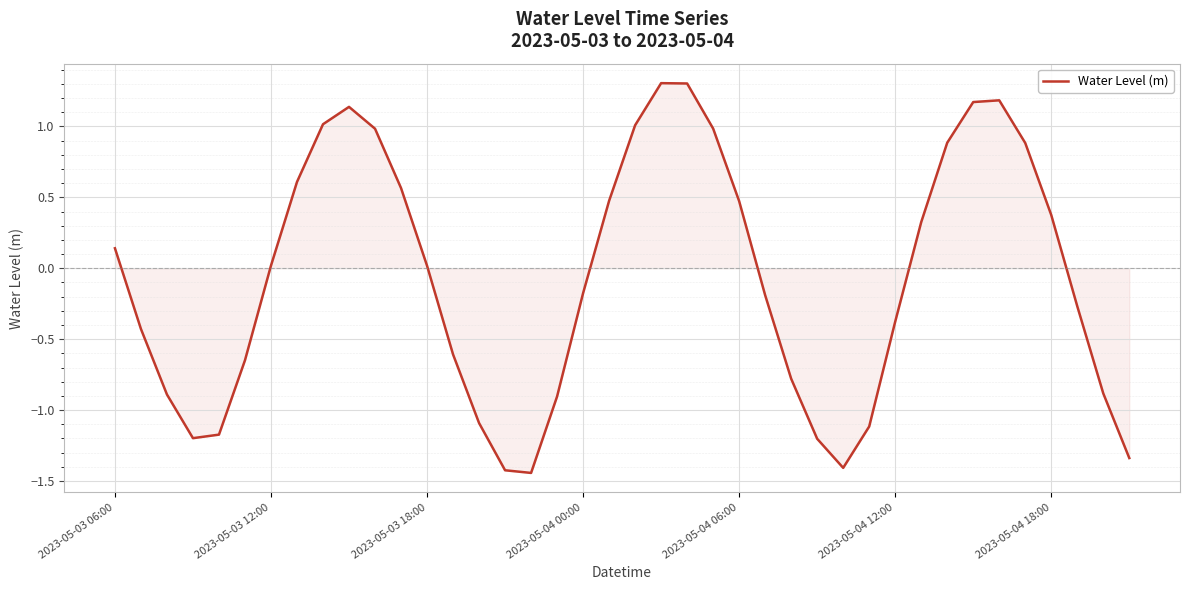

What is the greatest value displayed?

1.3